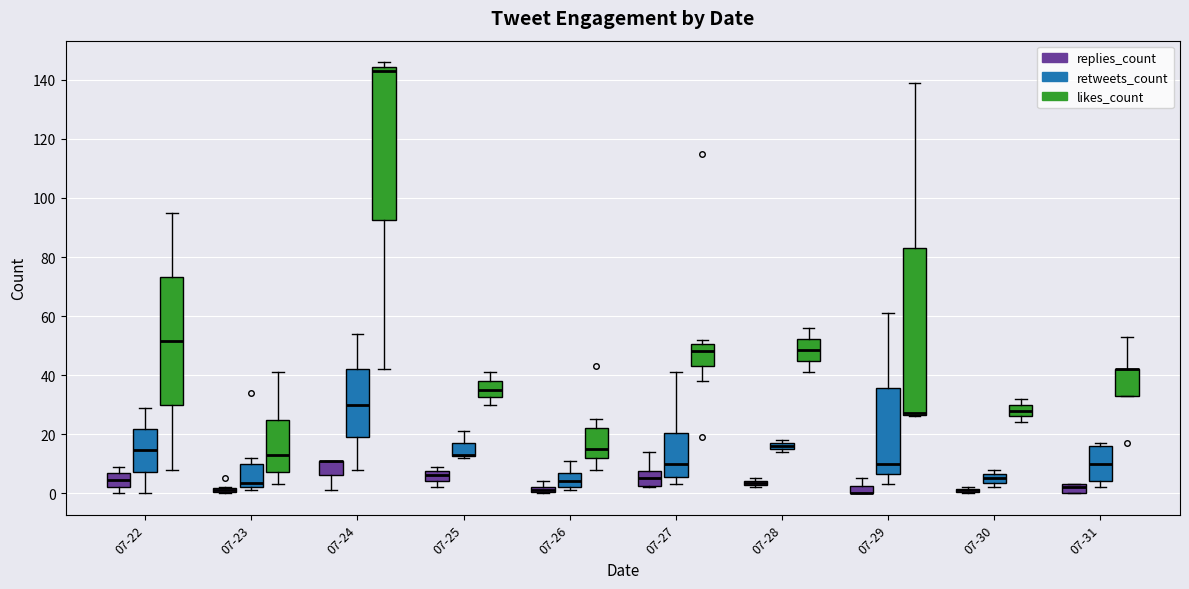

Where is the lower edge of the box for 07-25 (replies_count) on the y-axis? The values are not printed on the chart, so give them approximately, as read against the axis.

4